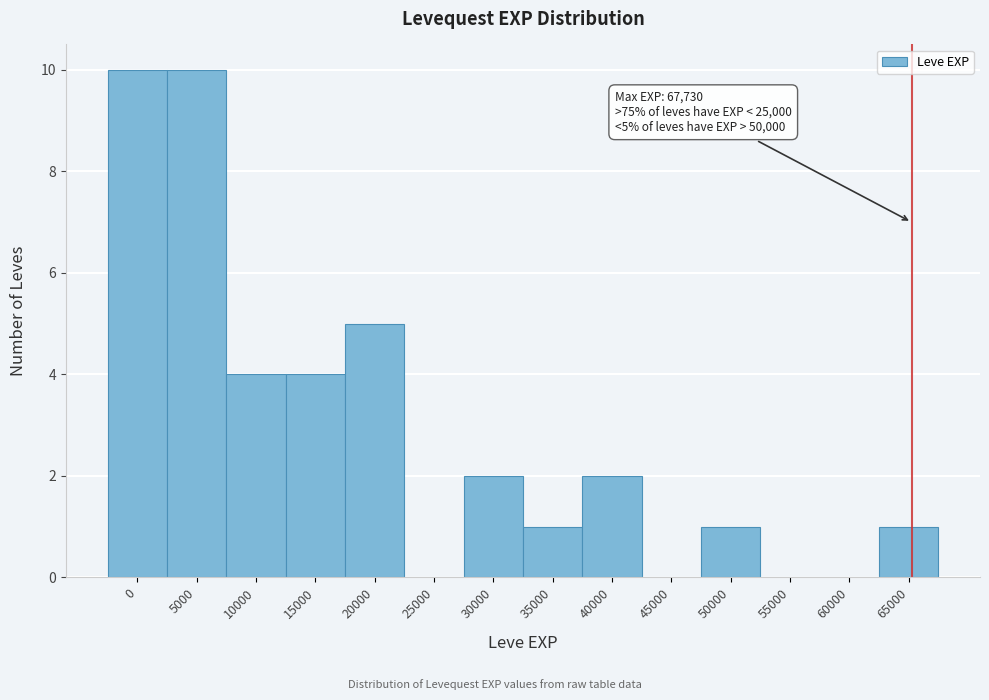

Reading left to right, what are all the values shown in this chart?

0=10	5000=10	10000=4	15000=4	20000=5	25000=0	30000=2	35000=1	40000=2	45000=0	50000=1	55000=0	60000=0	65000=1